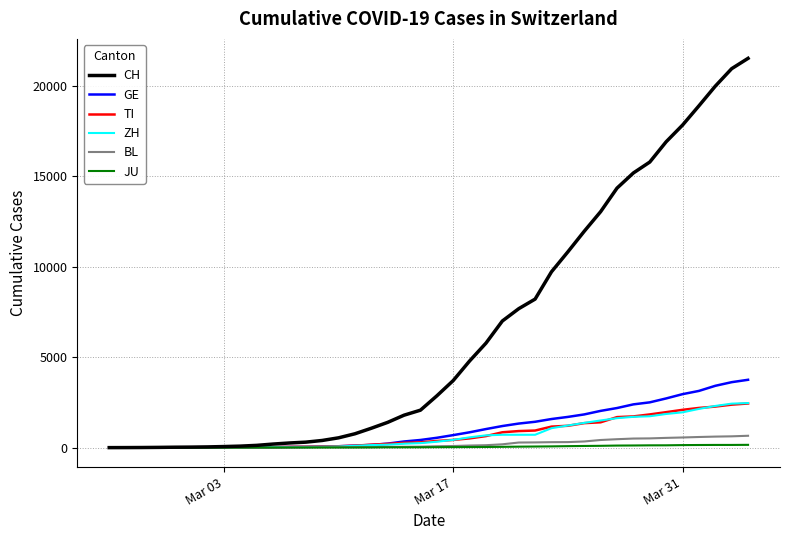

Which series has the largest range (max minus min)?

CH